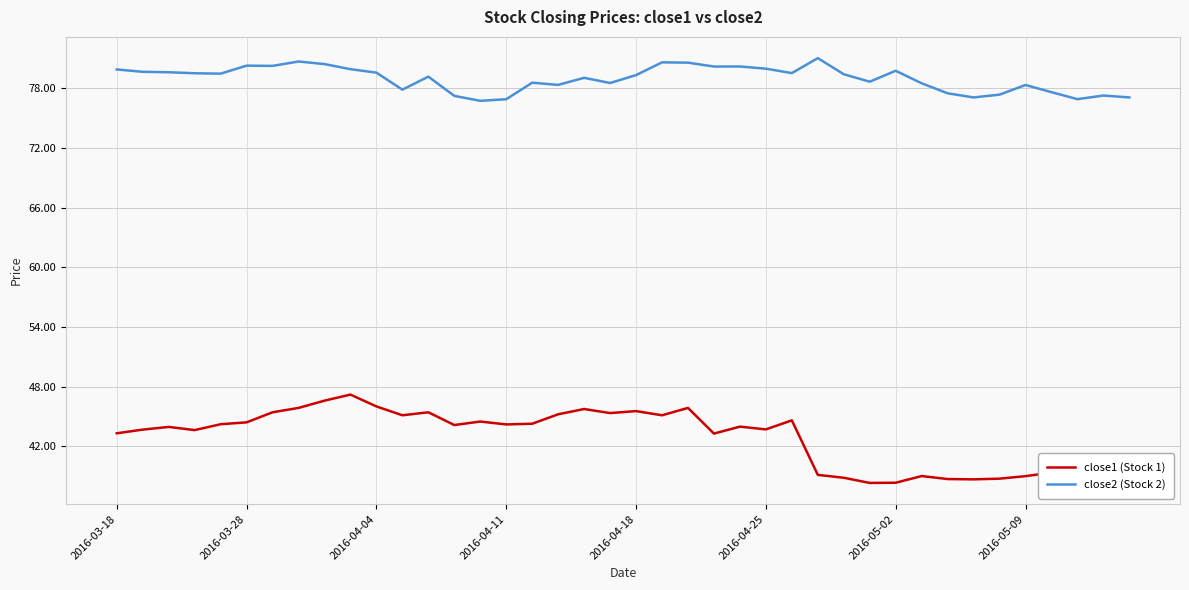

What is the minimum value for close2 (Stock 2)?

76.7